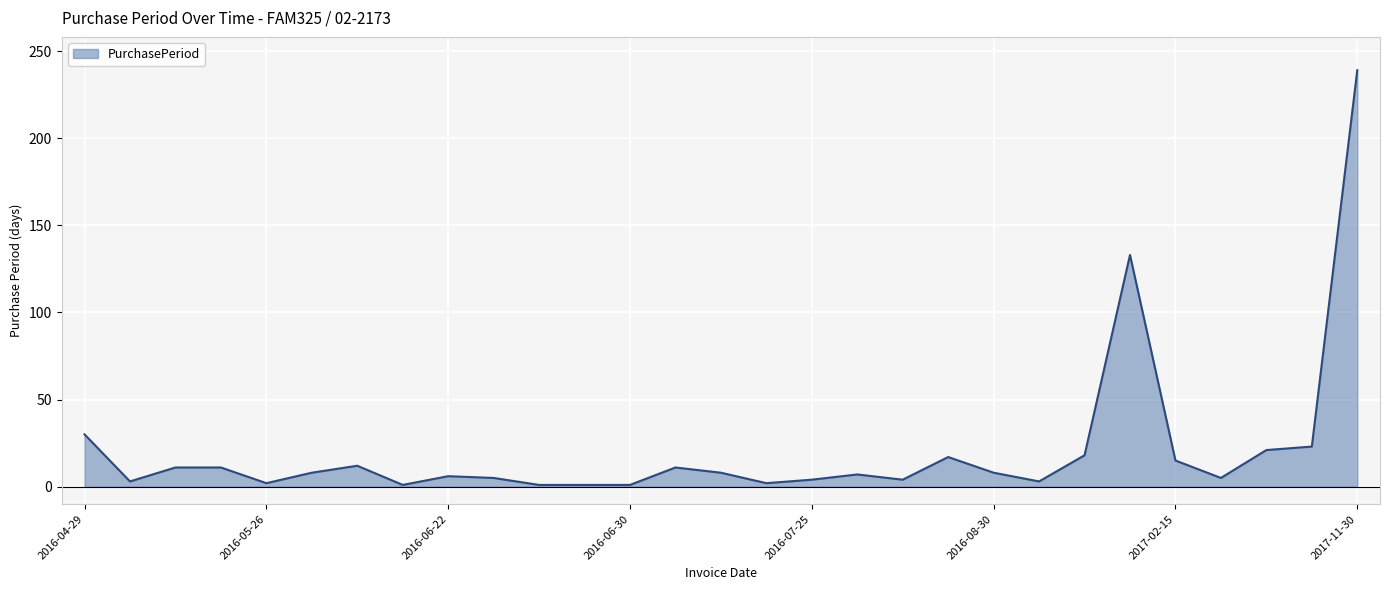

What is the greatest value displayed?

239